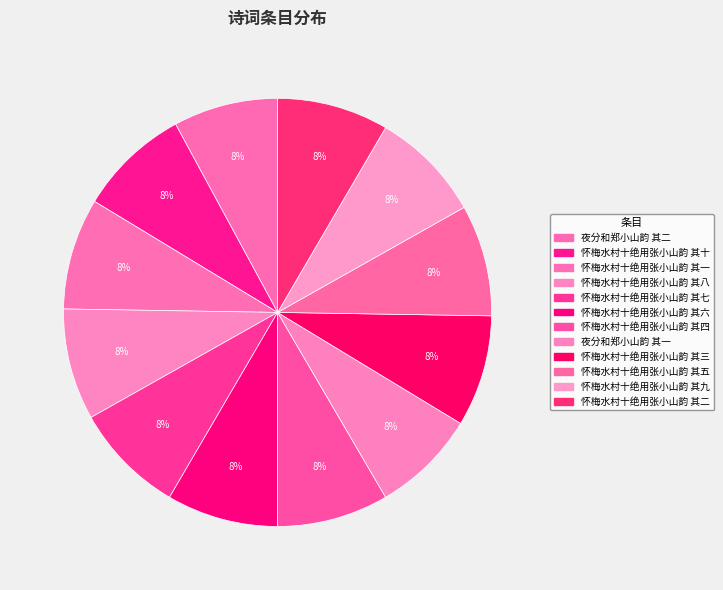

How many segments does this pie chart have?

12